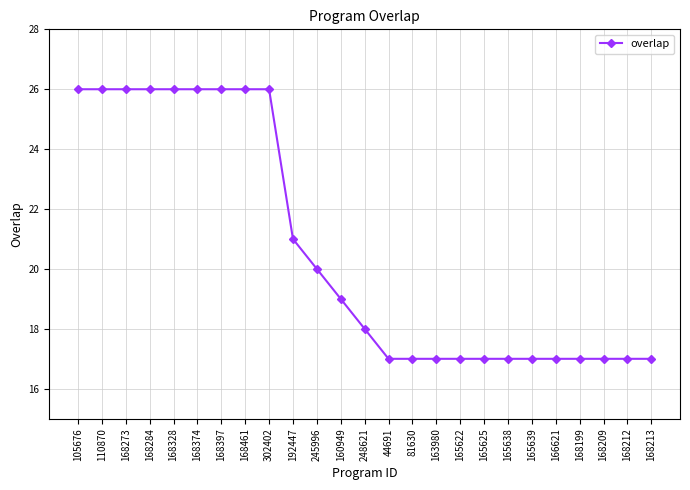

Reading left to right, transcribe all the data shown in this chart.

105676=26	110870=26	168273=26	168284=26	168328=26	168374=26	168397=26	168461=26	302402=26	192447=21	245996=20	160949=19	248621=18	44691=17	81630=17	163980=17	165622=17	165625=17	165638=17	165639=17	166621=17	168199=17	168209=17	168212=17	168213=17